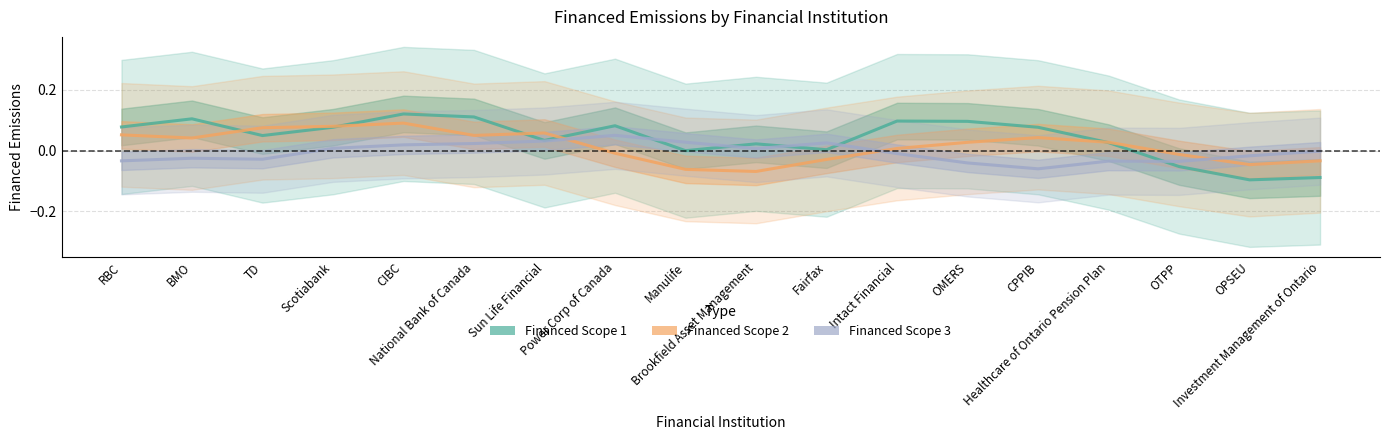

Rank the series by their maximum value, from lowest to highest.

Financed Scope 3, Financed Scope 2, Financed Scope 1